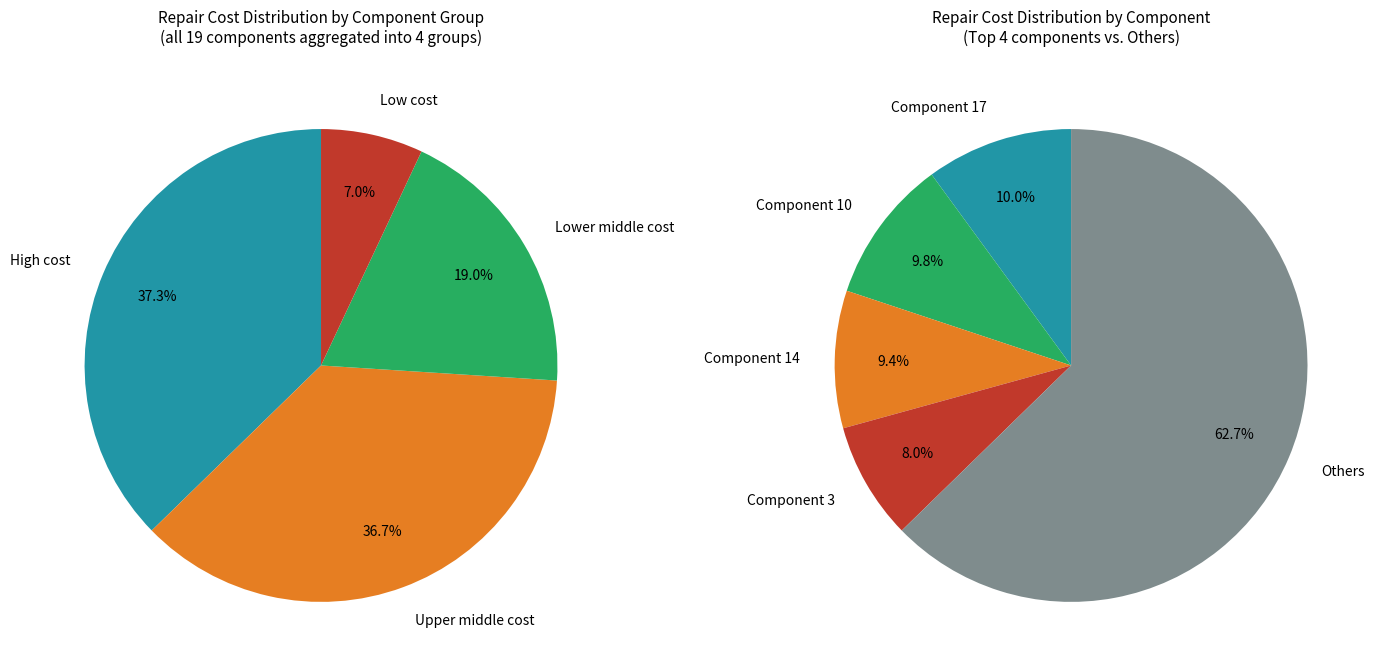

Rank the categories by value from lowest to highest.

13, 19, 9, 6, 11, 7, 12, 2, 1, 18, 5, 4, 16, 15, 8, 3, 14, 10, 17